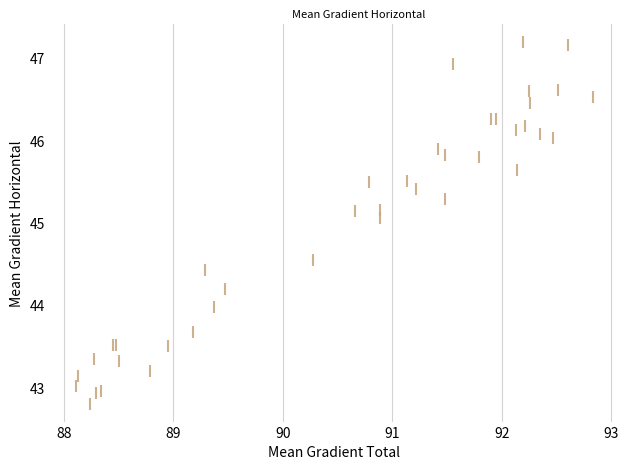

What Y value in the scatter plot is closest to 45?

45.1